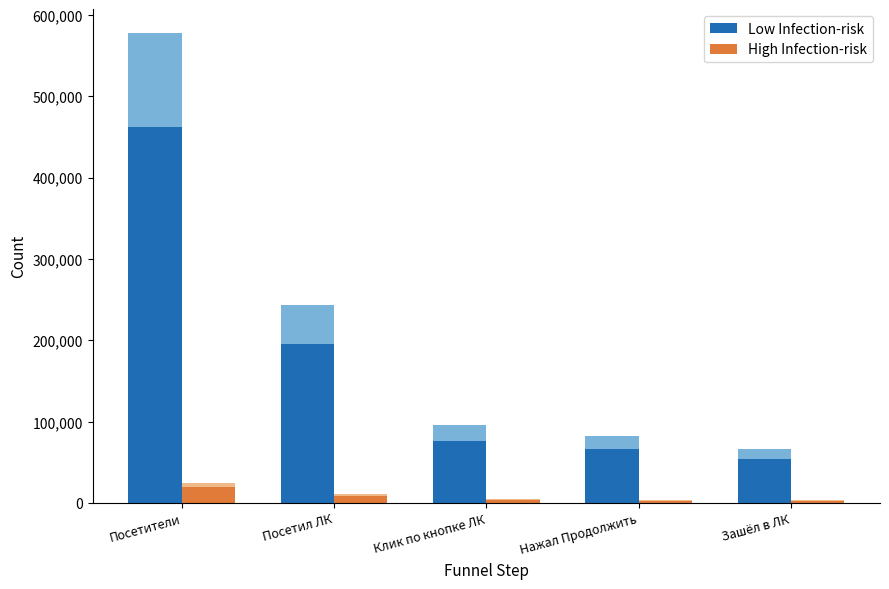

Which series changed the most between Посетители and Зашёл в ЛК?

Low Infection-risk